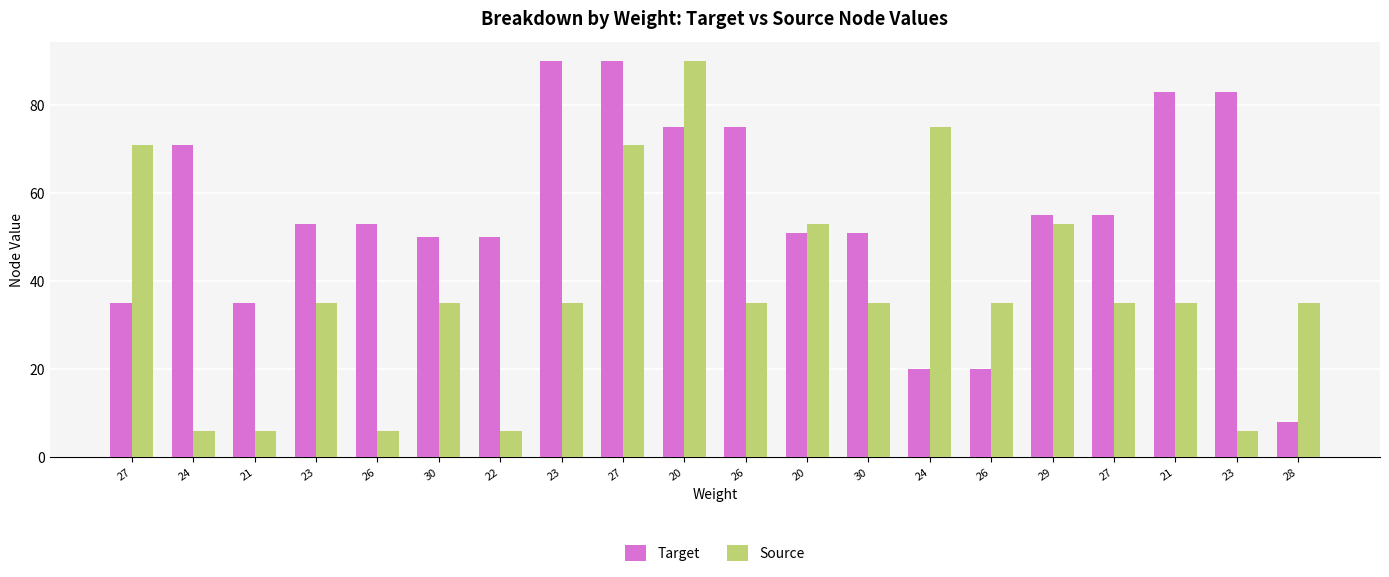

What are all the series names shown in the legend?

Target, Source